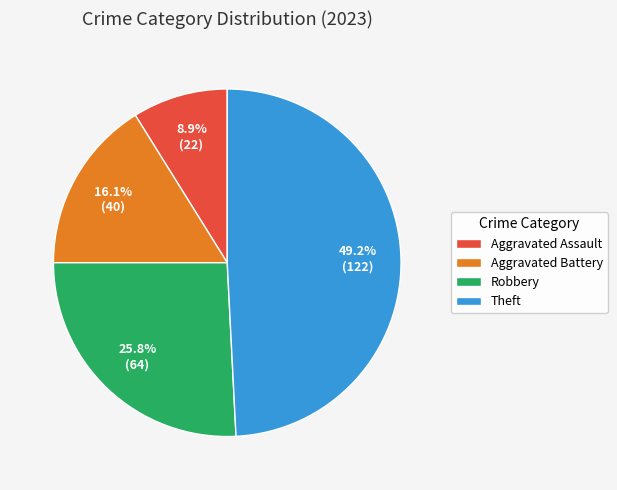

Rank the categories by value from lowest to highest.

Aggravated Assault, Aggravated Battery, Robbery, Theft